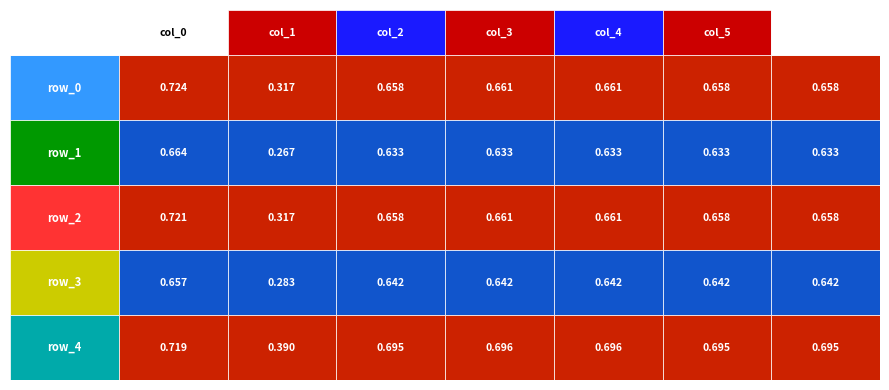

Reading left to right, extract all data points from this chart.

row_0: 0=0.7	1=0.3	2=0.7	3=0.7	4=0.7	5=0.7	6=0.7
row_1: 0=0.7	1=0.3	2=0.6	3=0.6	4=0.6	5=0.6	6=0.6
row_2: 0=0.7	1=0.3	2=0.7	3=0.7	4=0.7	5=0.7	6=0.7
row_3: 0=0.7	1=0.3	2=0.6	3=0.6	4=0.6	5=0.6	6=0.6
row_4: 0=0.7	1=0.4	2=0.7	3=0.7	4=0.7	5=0.7	6=0.7